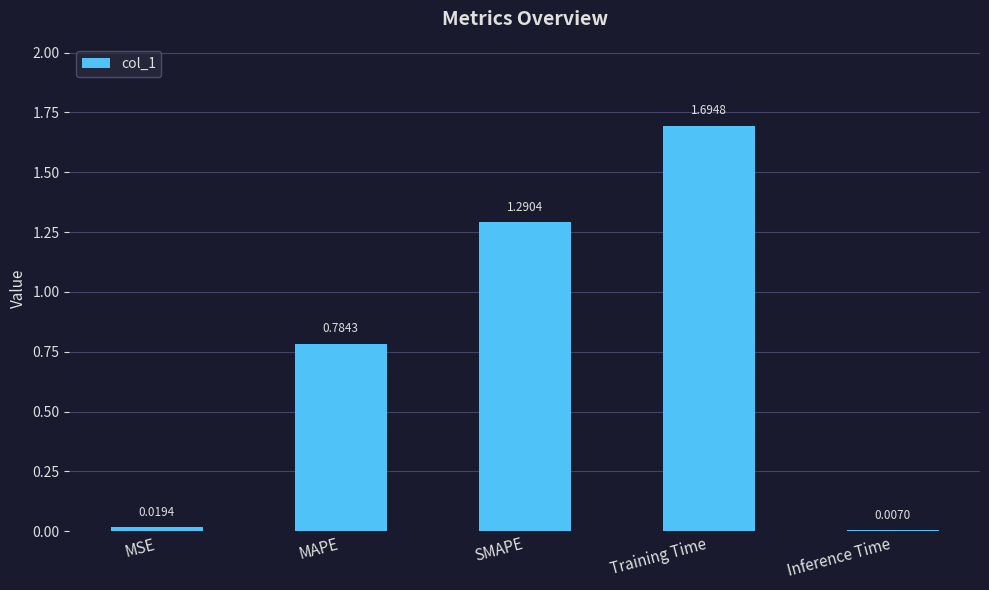

What is the difference between the maximum and minimum values?

1.7